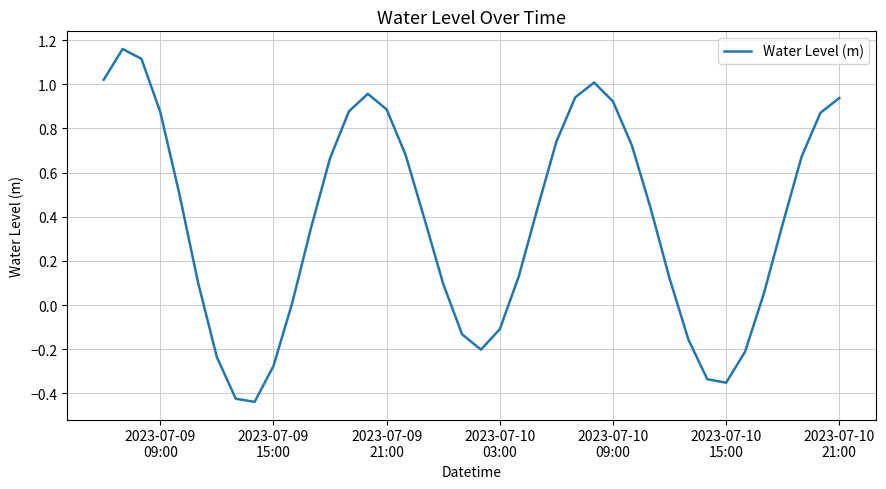

How many lines are shown in the chart?

1